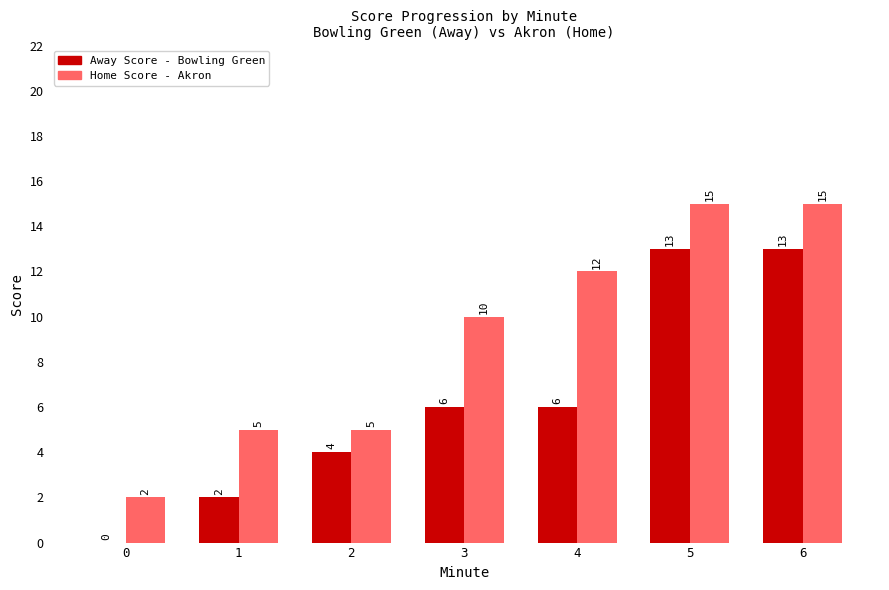

What is the greatest value displayed?

15